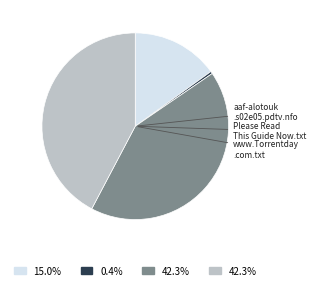

Does any single category account for the majority?

No